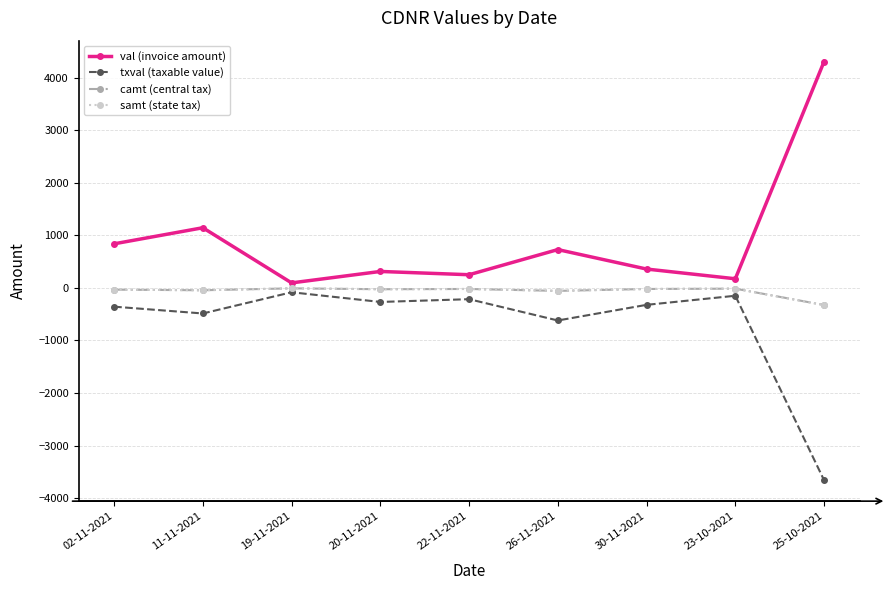

True or false: samt (state tax) and val (invoice amount) cross at least once.

False